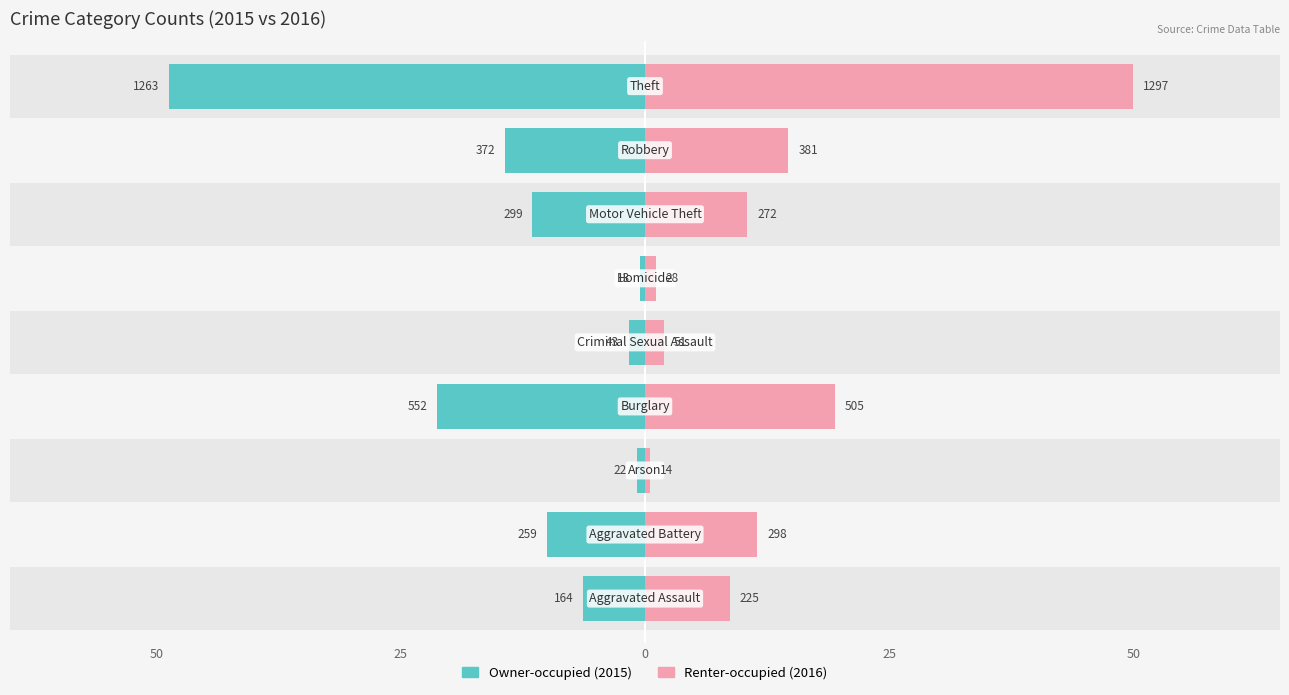

The value of Owner-occupied at 7 is -14.3. True or false?

True